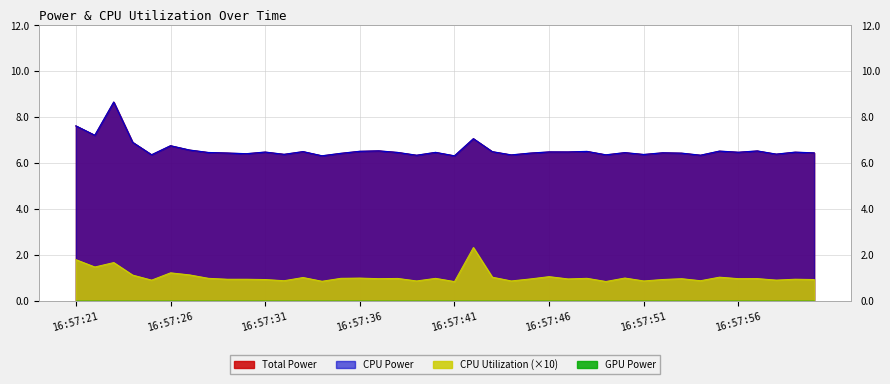

The Total Power series shows 9.9 at 16:57:22. True or false?

False